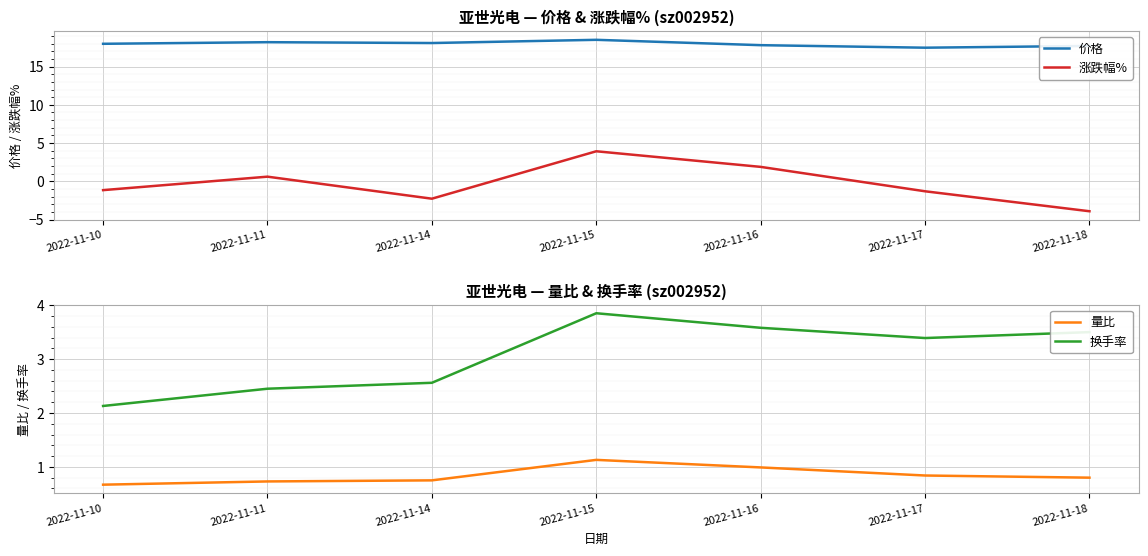

Does the chart display data point markers on the line(s)?

No